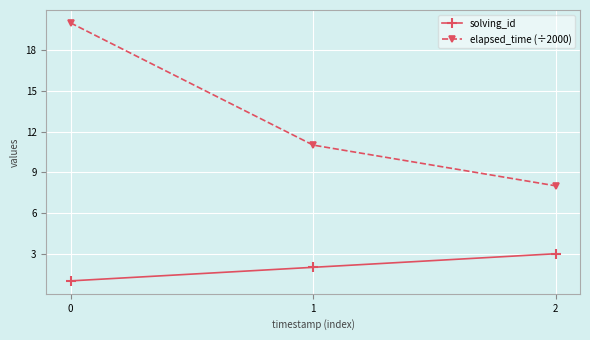

Reading right to left, transcribe all the data shown in this chart.

solving_id: 3	2	1
elapsed_time (÷2000): 8	11	20